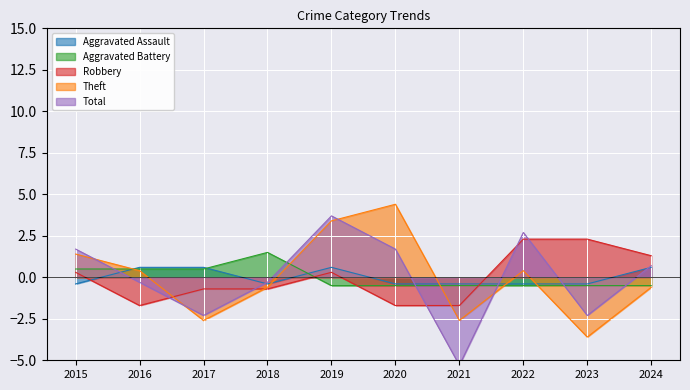

What value does the Total series have at 2017?

-2.3